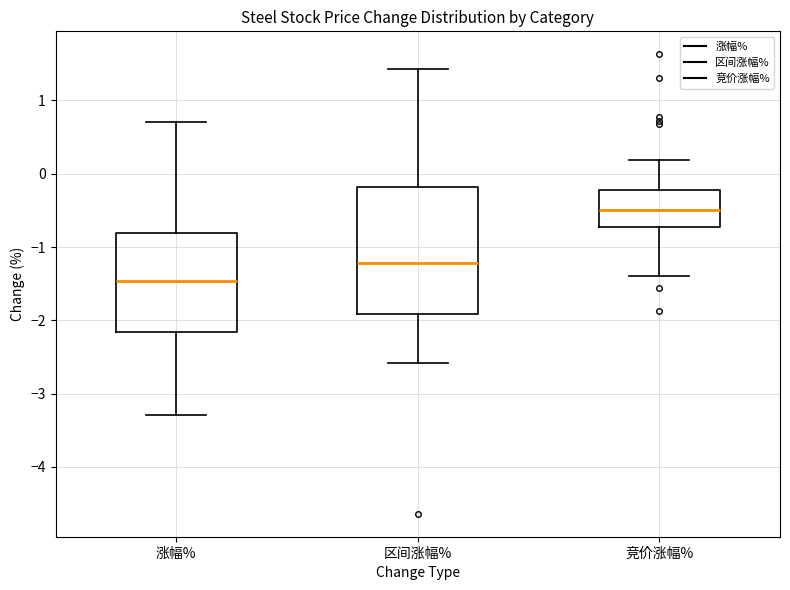

Where does the median line of the box for 涨幅% sit on the y-axis? The values are not printed on the chart, so give them approximately, as read against the axis.

-1.5